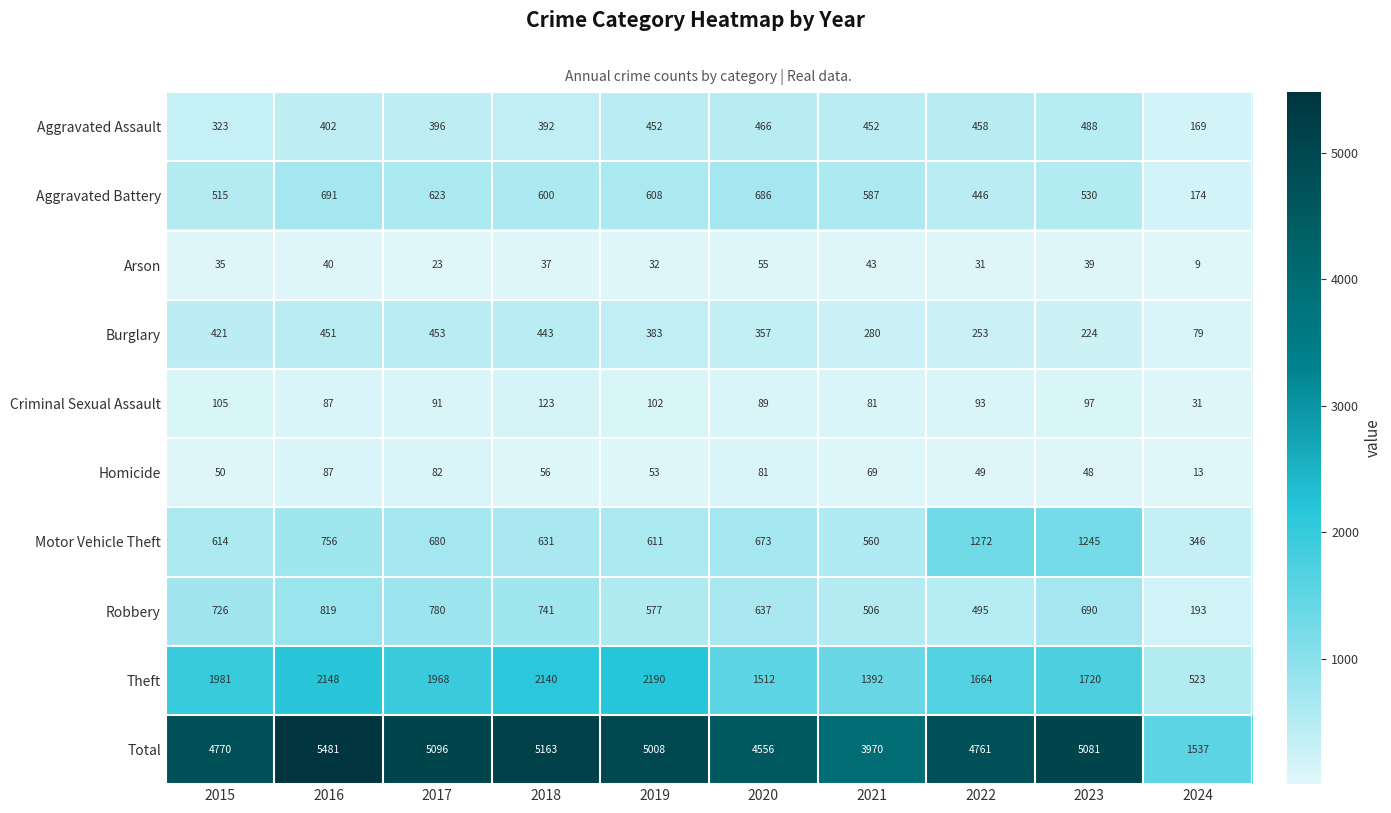

Which series has the largest total across all categories?

Total